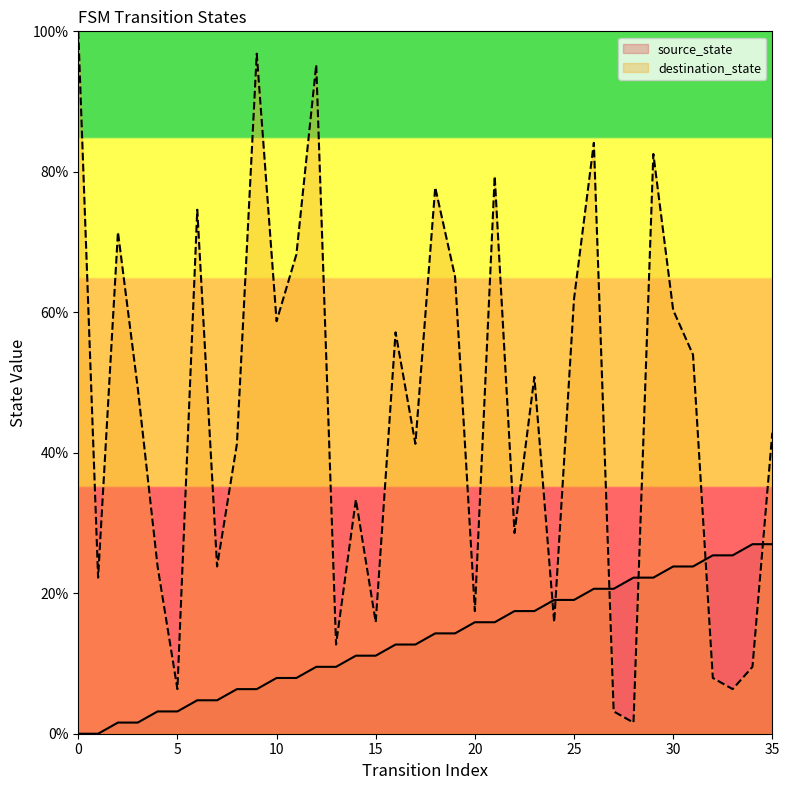

How many lines are shown in the chart?

2